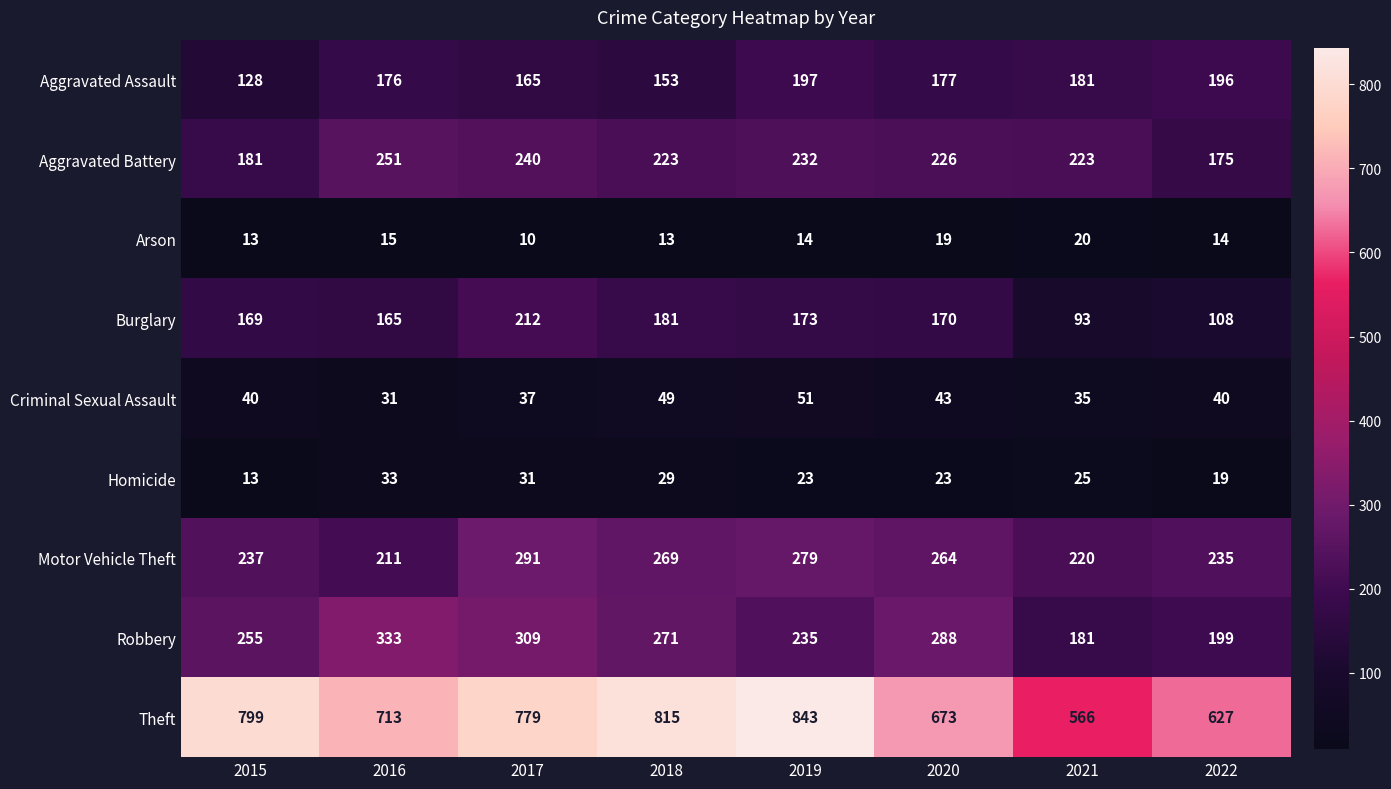

The value of Motor Vehicle Theft at 2018 is 170. True or false?

False